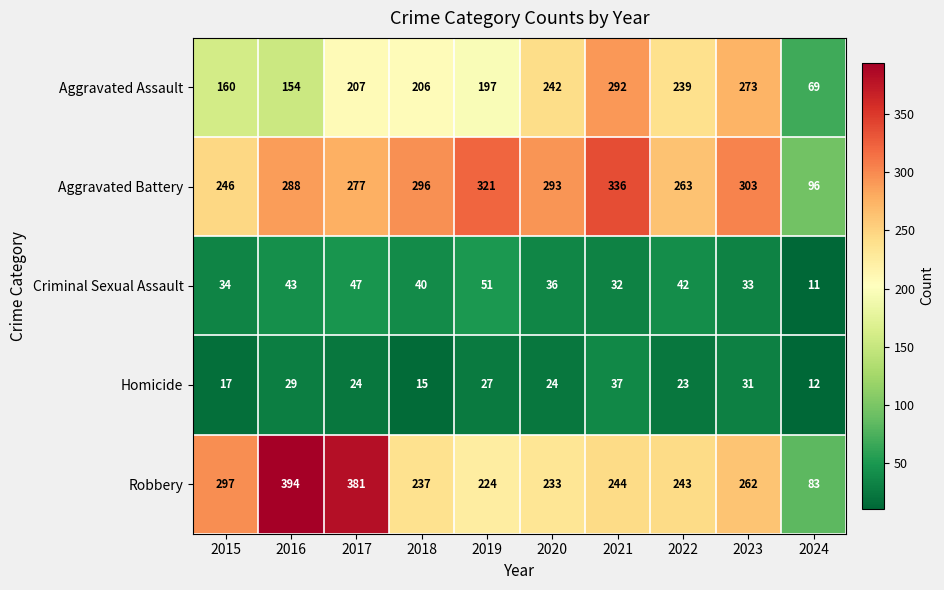

What is the total value across all series at 2023?

902